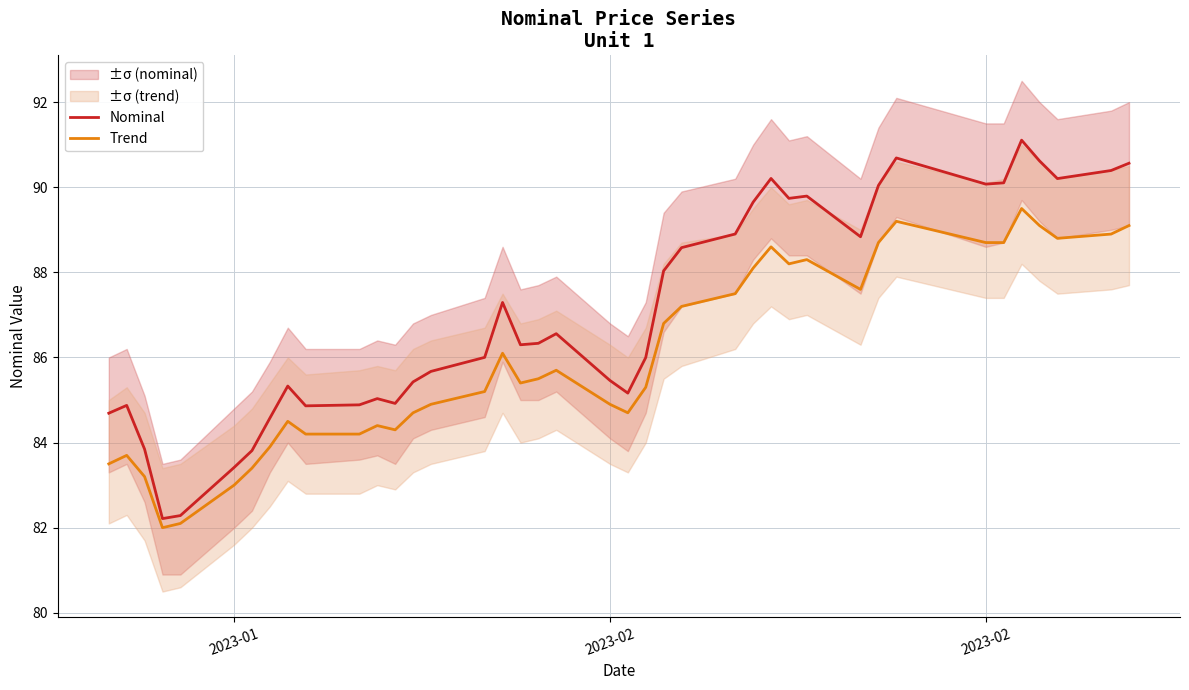

How many interior local valleys does the Trend series have?

7